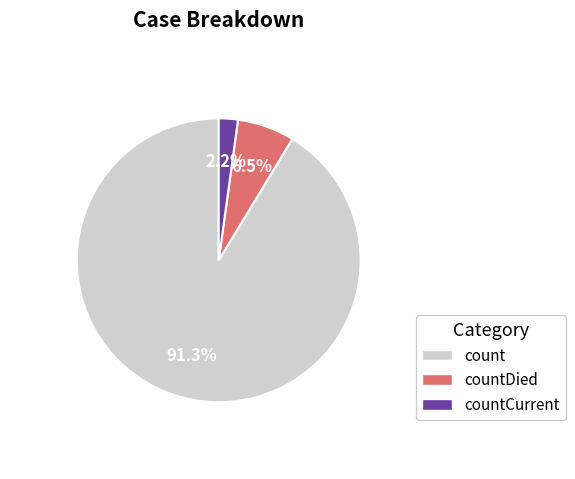

Is there any slice that represents more than half of the pie?

Yes